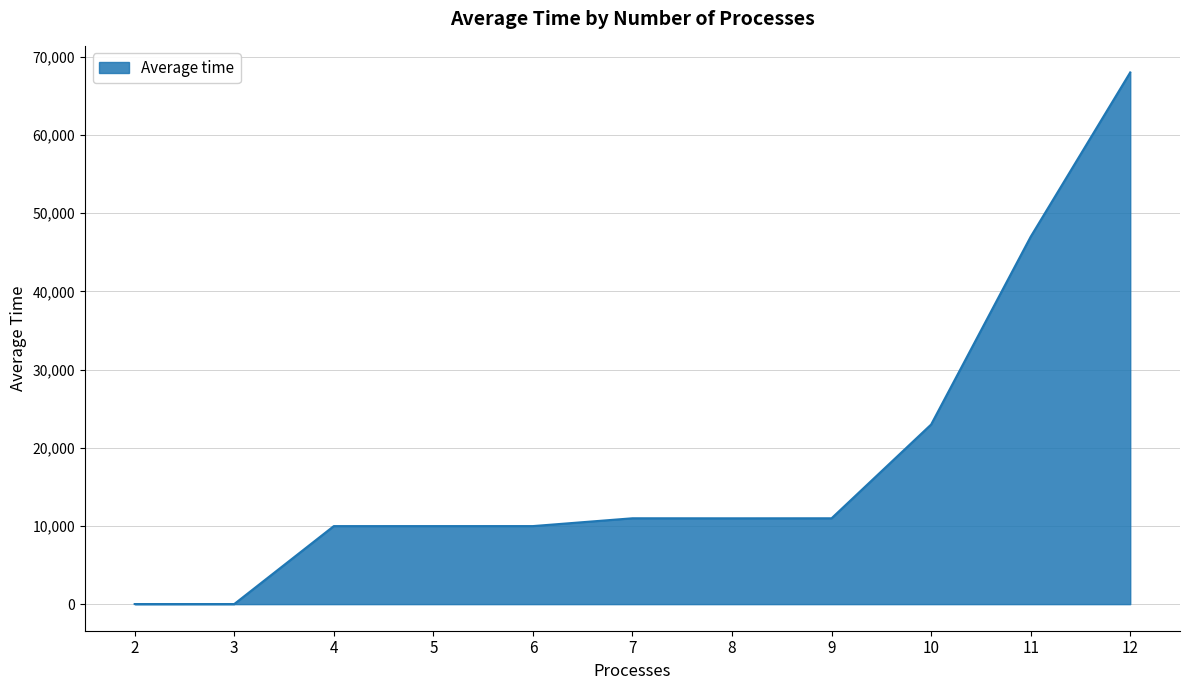

What is the ratio of the value at 9 to the value at 7?

1.0